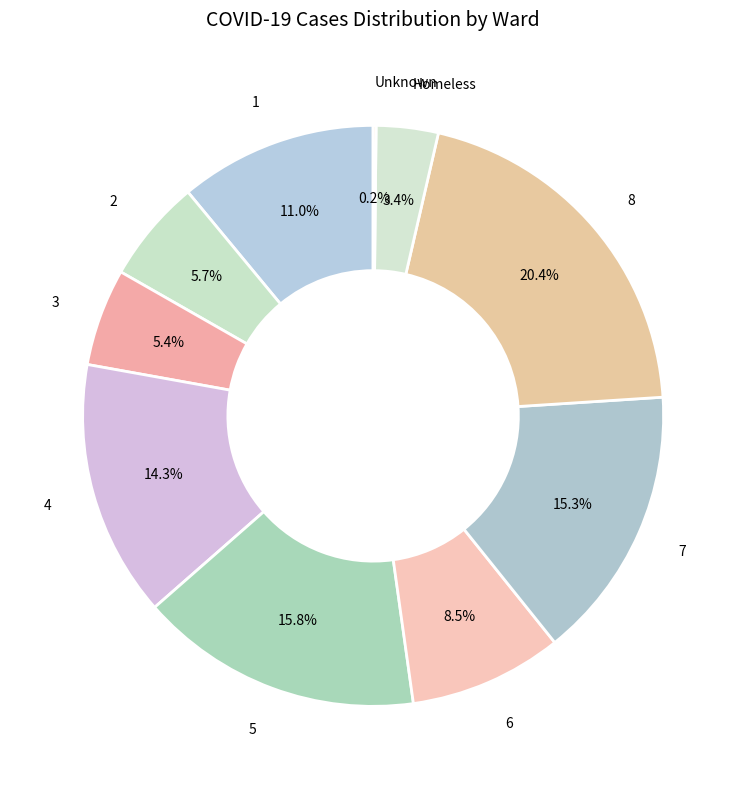

Is there a majority slice in this chart?

No